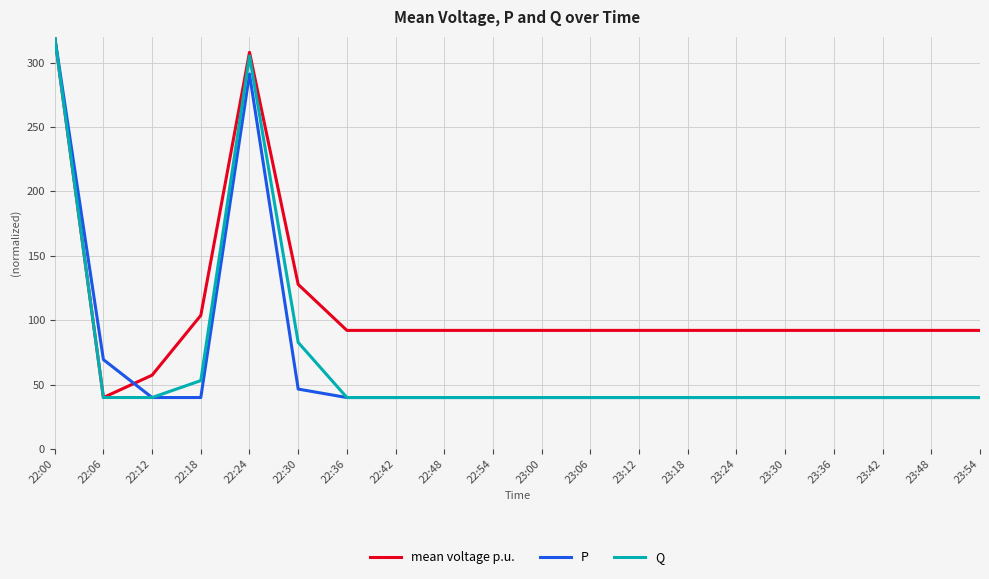

True or false: P has a value of 40.0 at 22:42.

True